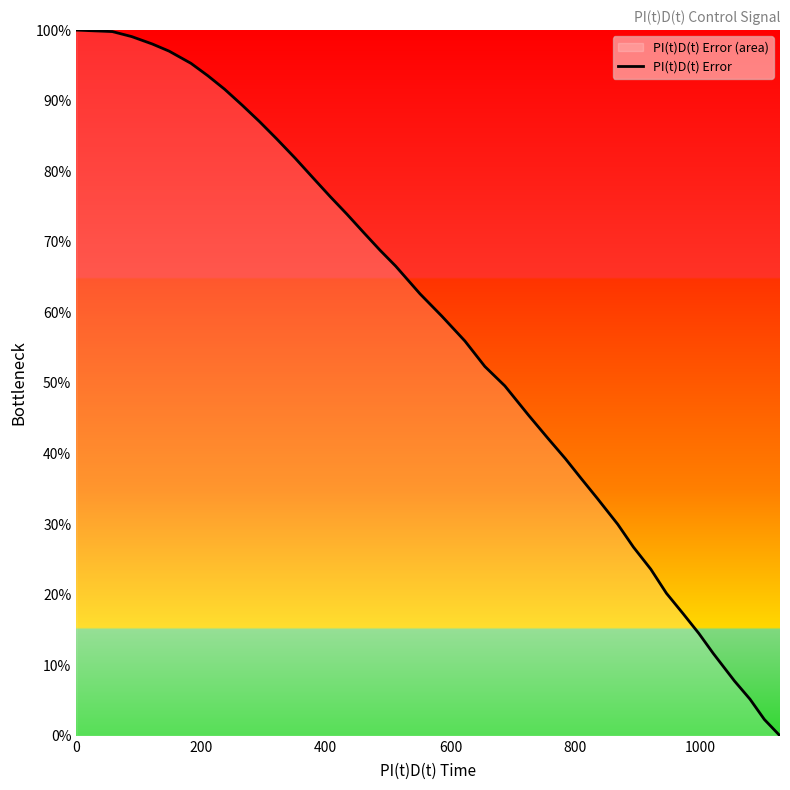

What is the average value?

57.2